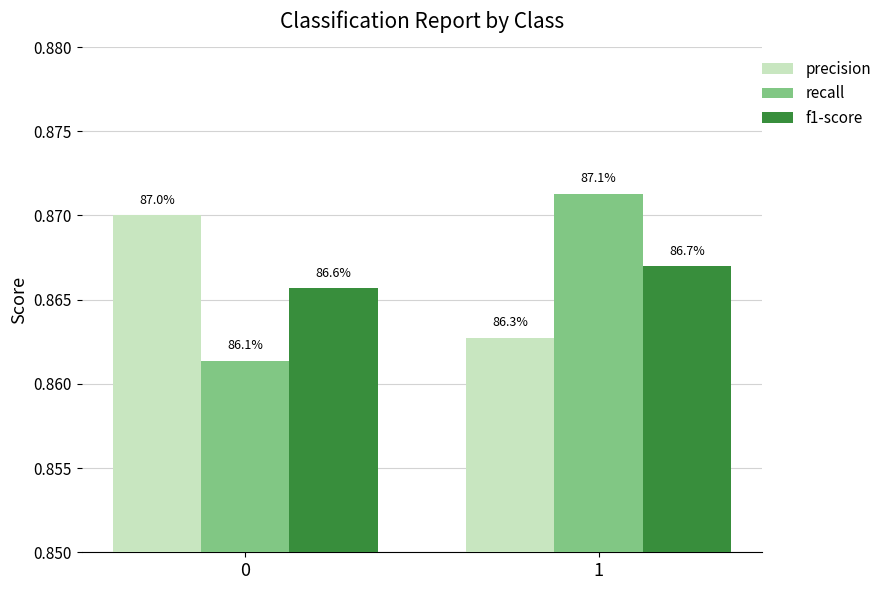

What is the average value of the recall series?

0.9